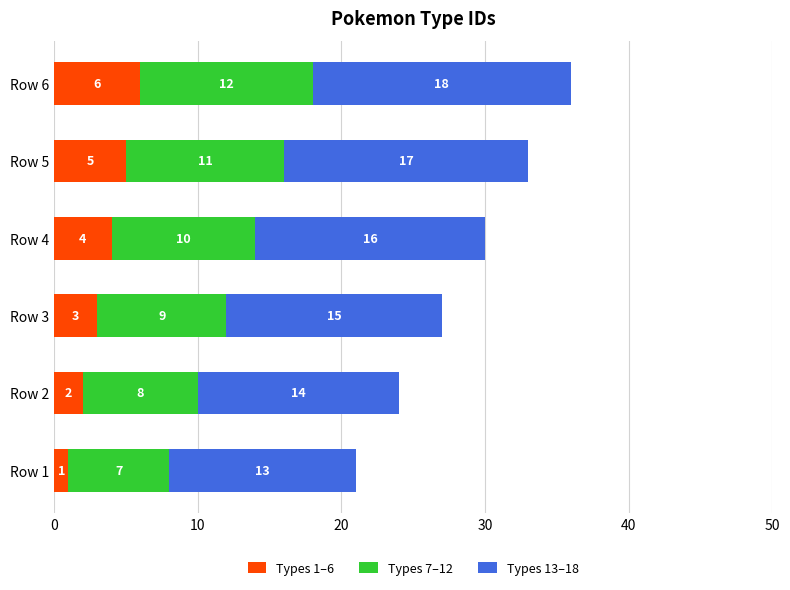

At which category is the sum across all series the highest?

Row 6